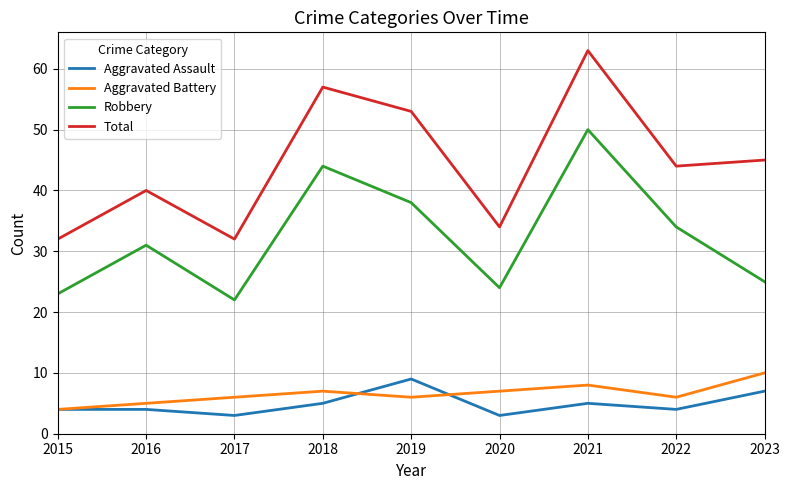

In Robbery, how many points are higher than both neighbors (excluding endpoints)?

3